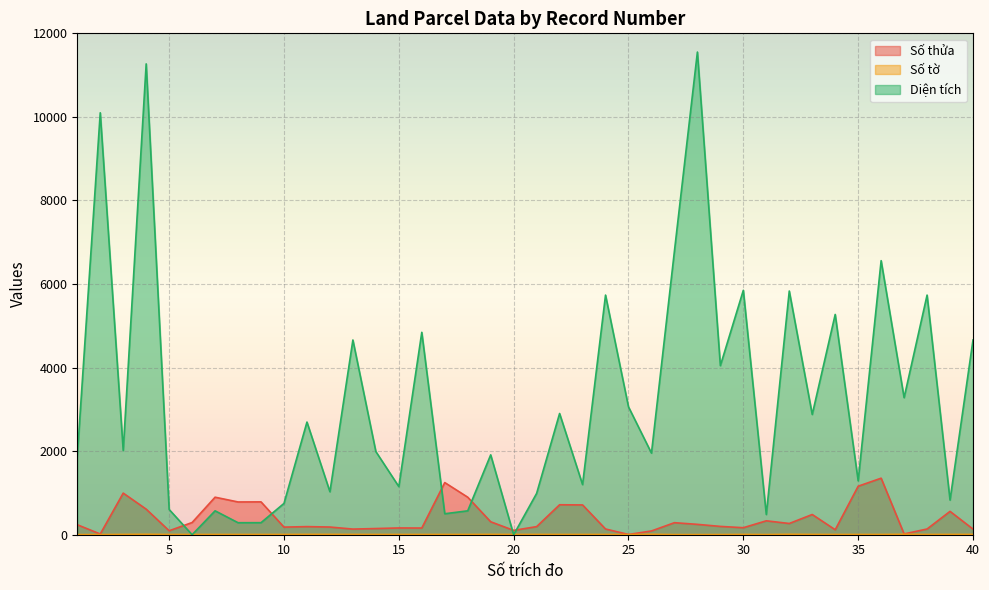

What is the sum of all Diện tích values?

128008.6